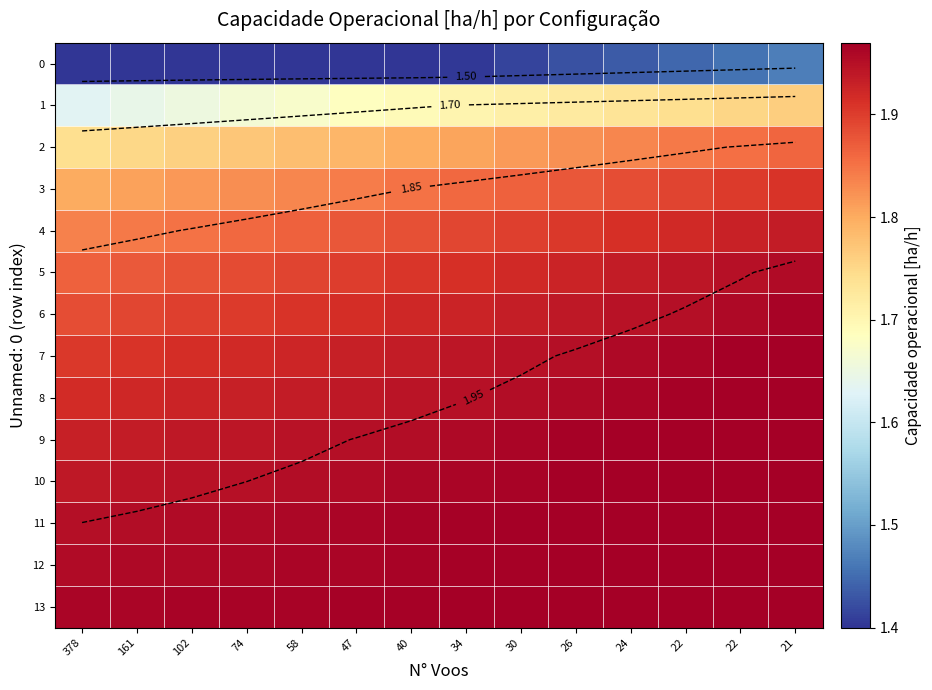

At how many categories does at least one series exceed 1?

14